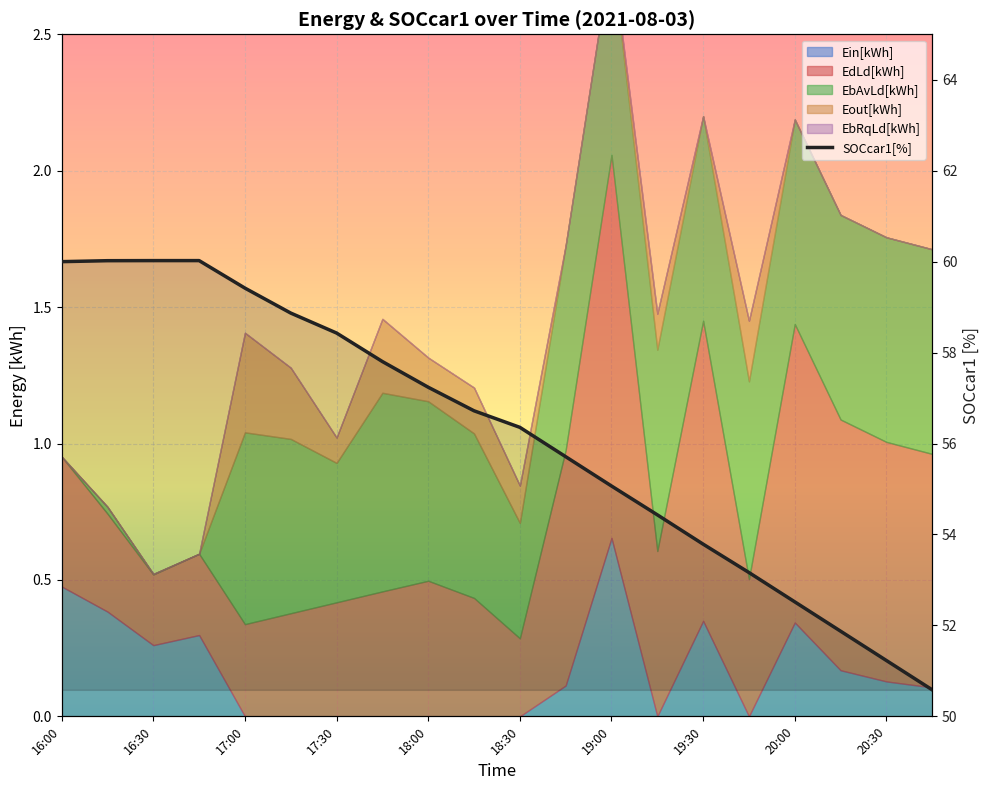

How many data points does each series have?

20